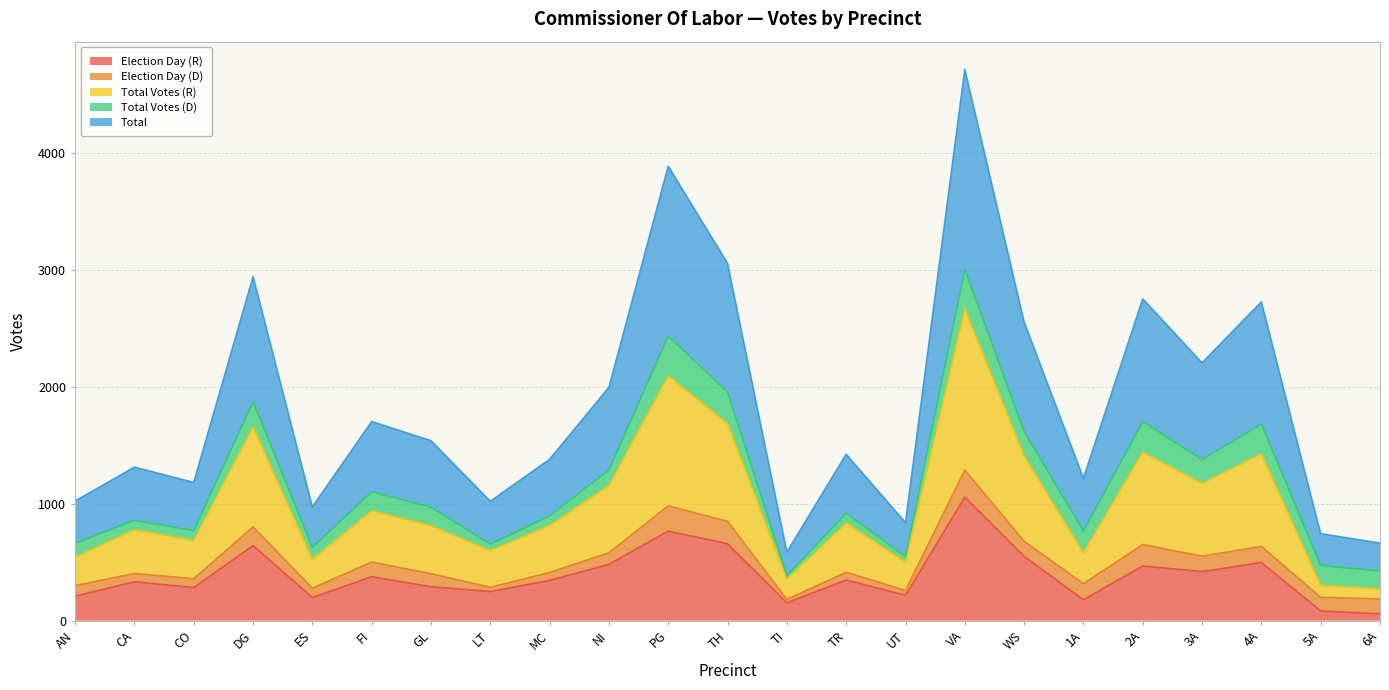

At which category is the sum across all series the highest?

VA